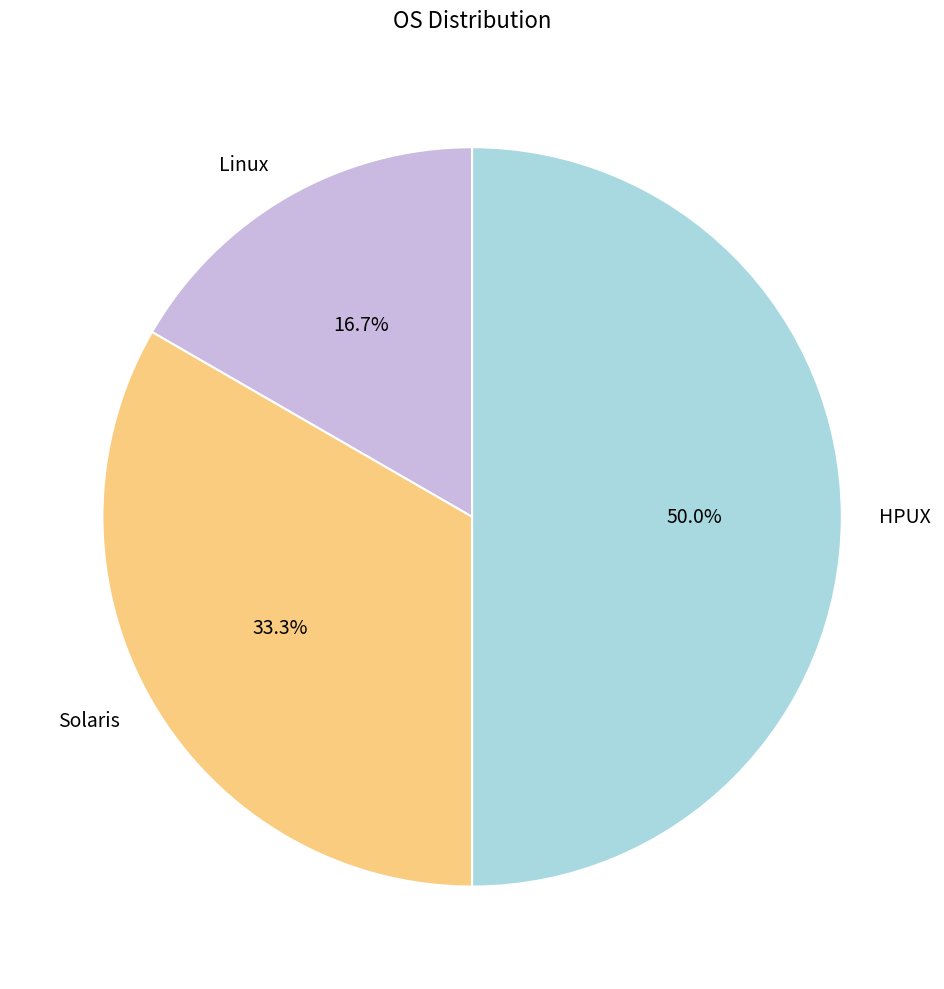

To the nearest percent, what is the combined percentage of Solaris and HPUX?

83%